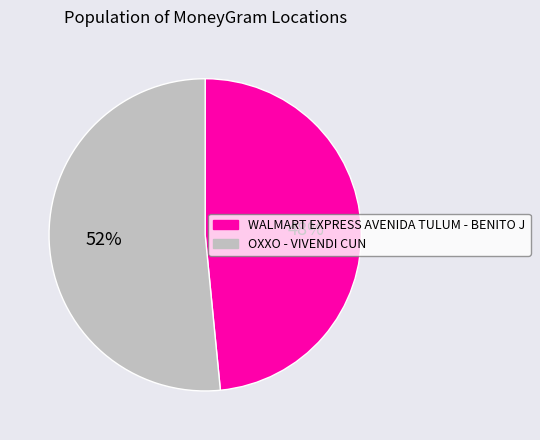

Which category has the smallest portion of the pie?

WALMART EXPRESS AVENIDA TULUM - BENITO J